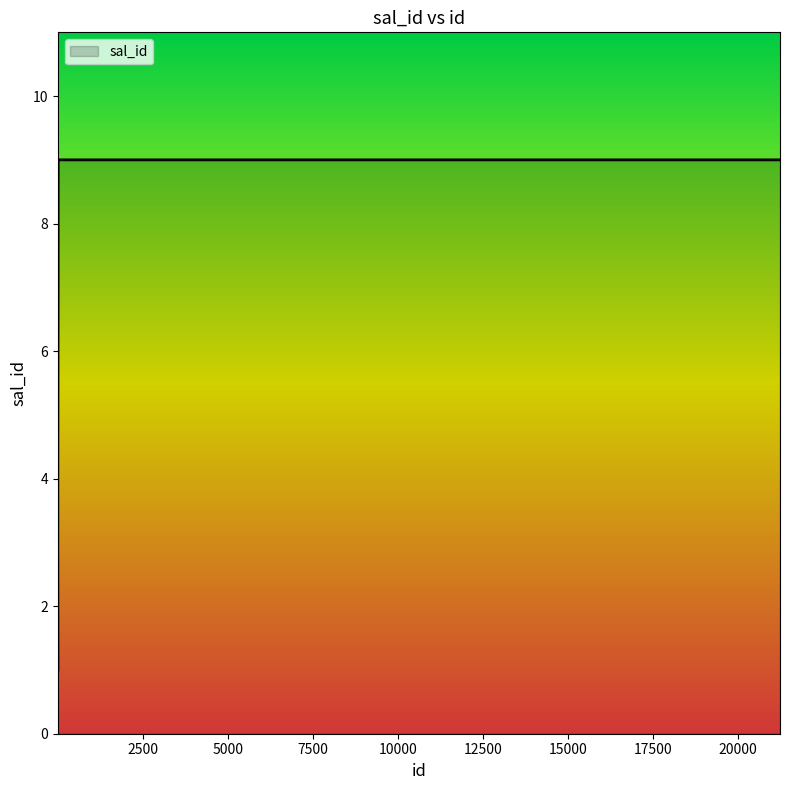

What is the sum of the values at 12 and 20?

18